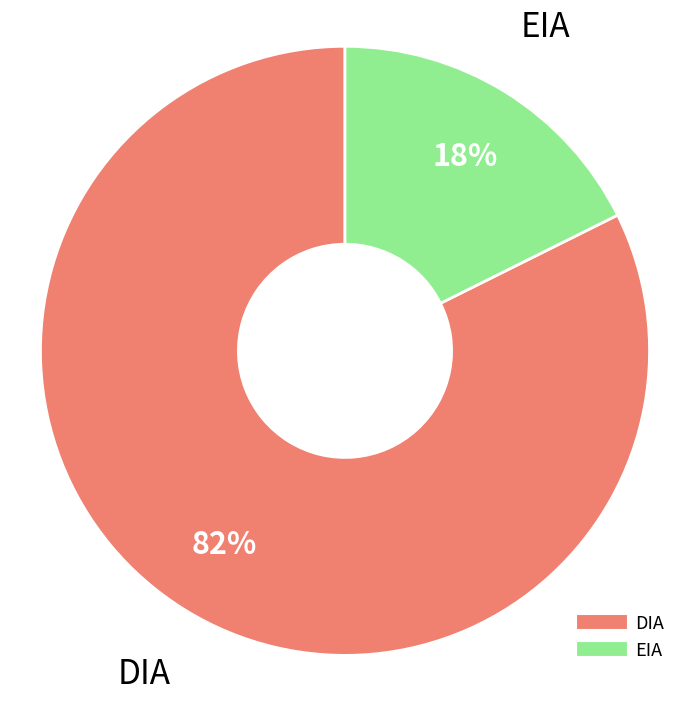

Is EIA the majority of the pie?

No